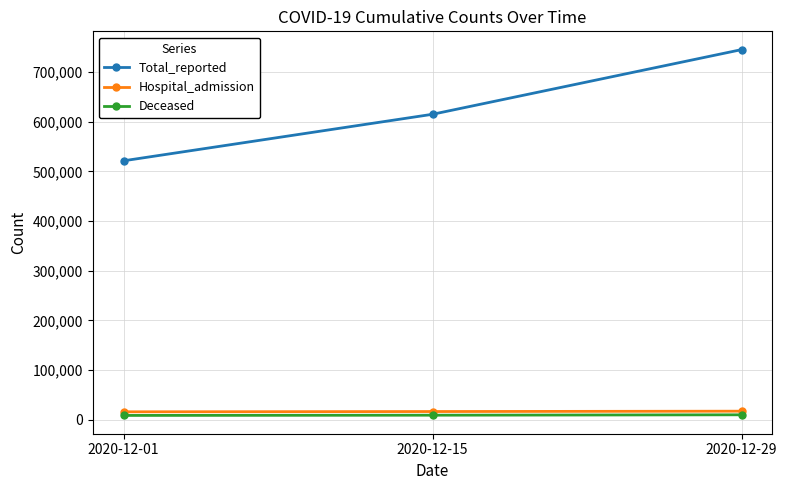

Is the value of Deceased at 2020-12-01 greater than the value of Hospital_admission at 2020-12-15?

No